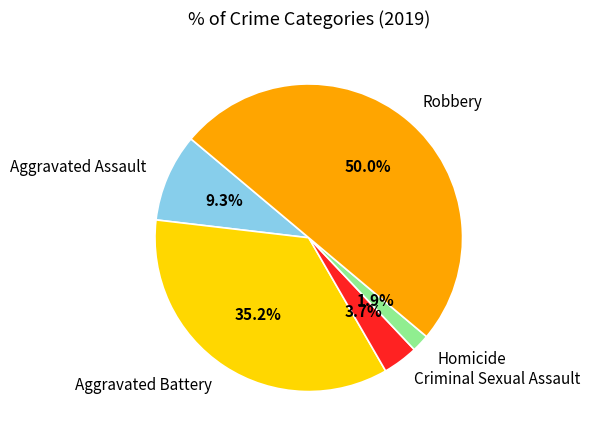

To the nearest percent, what is the difference between the Criminal Sexual Assault and Aggravated Assault slice percentages?

6%